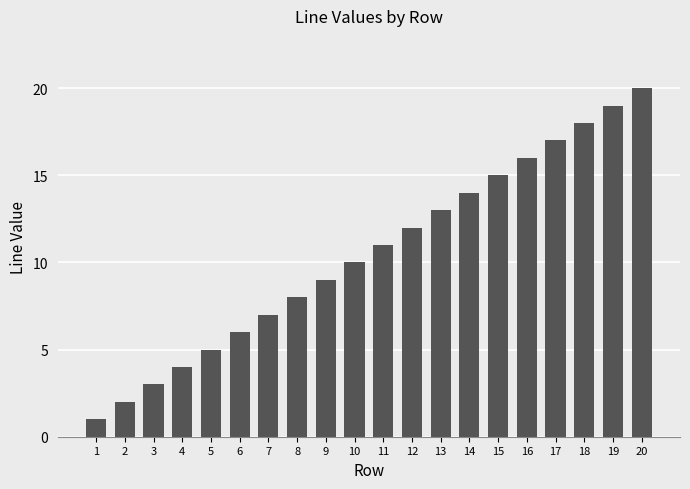

List the labels in order of value, largest first.

20, 19, 18, 17, 16, 15, 14, 13, 12, 11, 10, 9, 8, 7, 6, 5, 4, 3, 2, 1